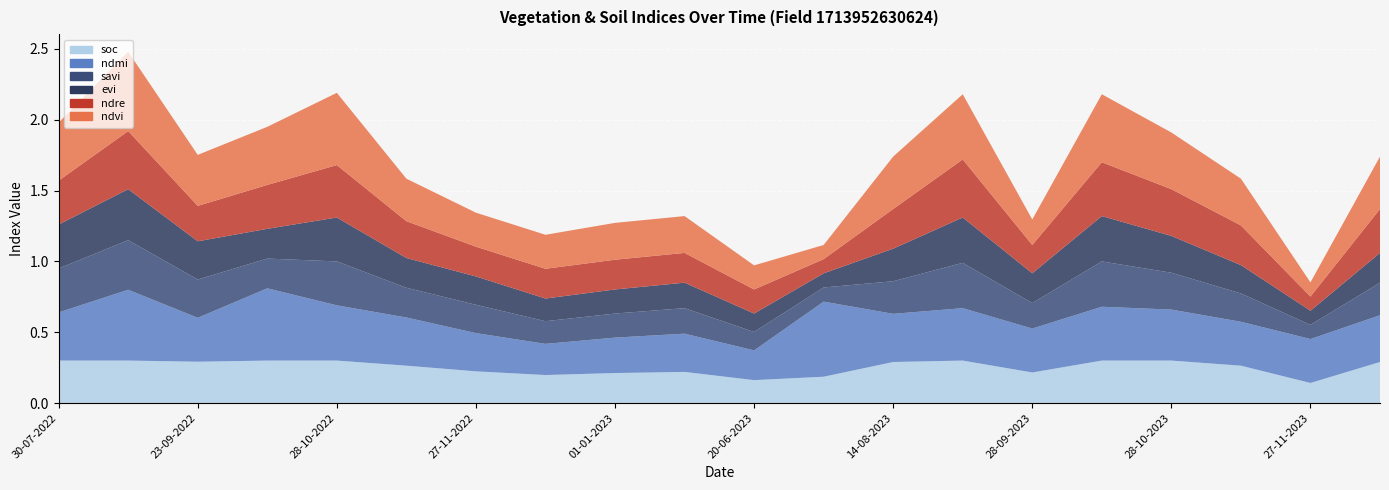

Reading left to right, what are all the values shown in this chart?

ndvi: 0.4	0.6	0.4	0.4	0.5	0.3	0.2	0.2	0.3	0.3	0.2	0.1	0.4	0.5	0.2	0.5	0.4	0.3	0.1	0.4
evi: 0.3	0.4	0.3	0.2	0.3	0.2	0.2	0.2	0.2	0.2	0.1	0.1	0.2	0.3	0.2	0.3	0.3	0.2	0.1	0.2
savi: 0.3	0.3	0.3	0.2	0.3	0.2	0.2	0.2	0.2	0.2	0.1	0.1	0.2	0.3	0.2	0.3	0.3	0.2	0.1	0.2
ndre: 0.3	0.4	0.2	0.3	0.4	0.3	0.2	0.2	0.2	0.2	0.2	0.1	0.3	0.4	0.2	0.4	0.3	0.3	0.1	0.3
ndmi: 0.3	0.5	0.3	0.5	0.4	0.3	0.3	0.2	0.2	0.3	0.2	0.5	0.3	0.4	0.3	0.4	0.4	0.3	0.3	0.3
soc: 0.3	0.3	0.3	0.3	0.3	0.3	0.2	0.2	0.2	0.2	0.2	0.2	0.3	0.3	0.2	0.3	0.3	0.3	0.1	0.3